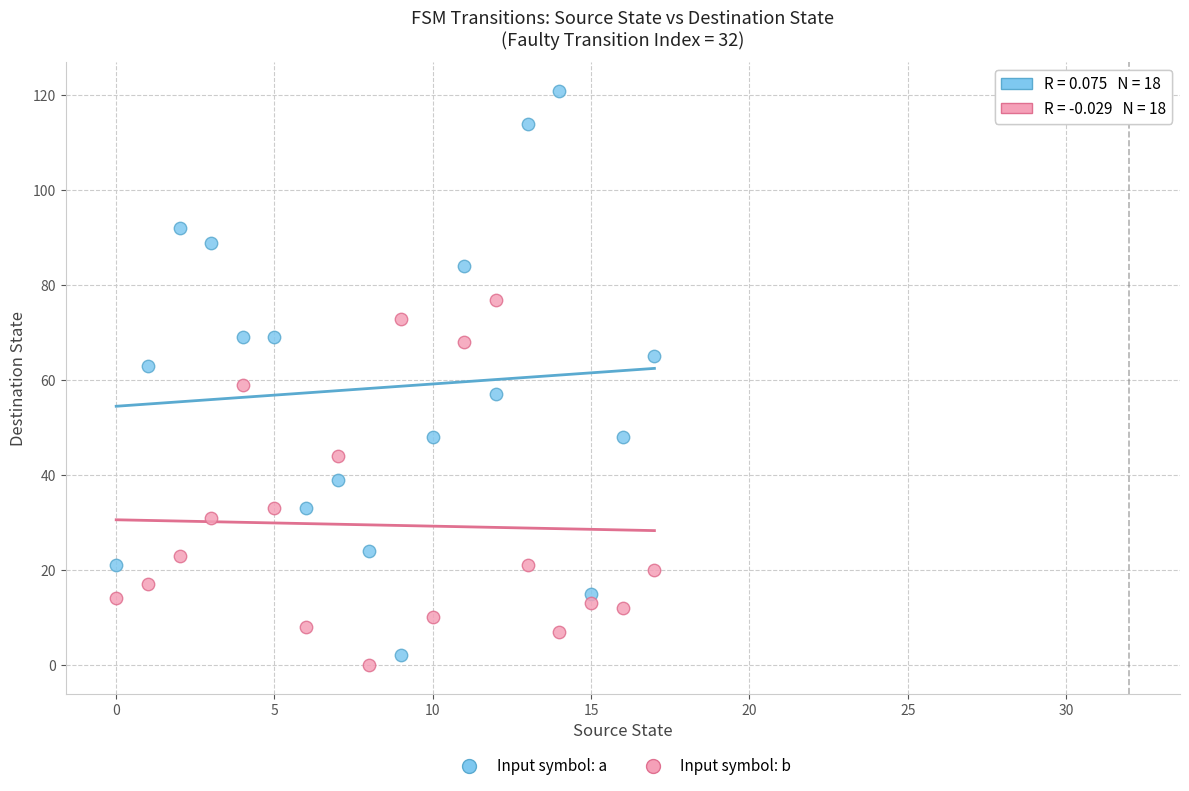

Across all data points, what is the range of Y values (max minus min)?

121